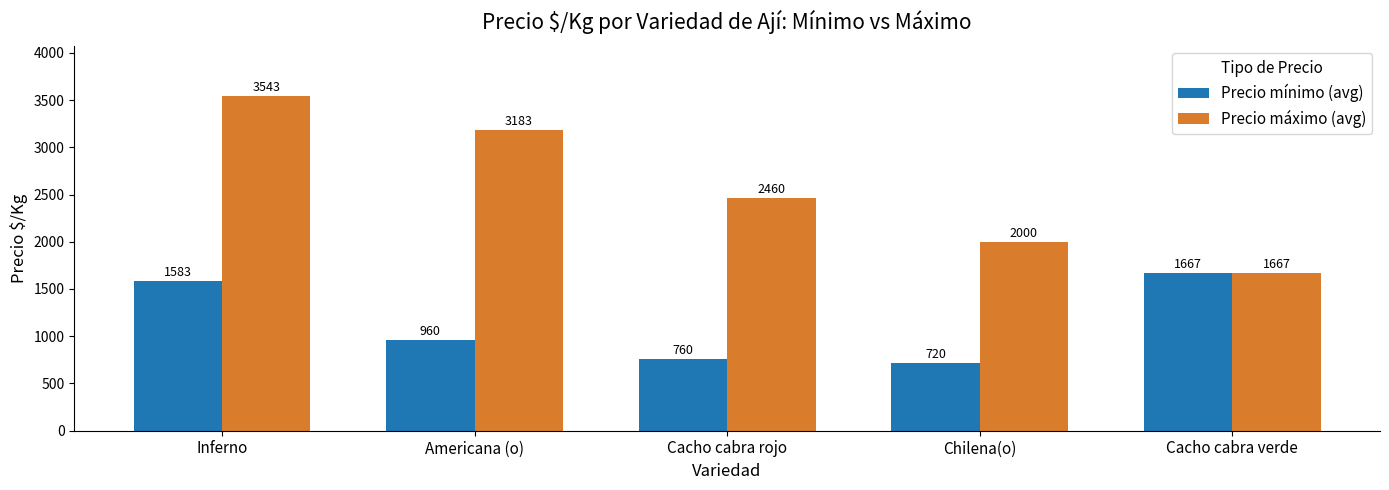

Are the bars grouped side by side (vs. stacked)?

Yes